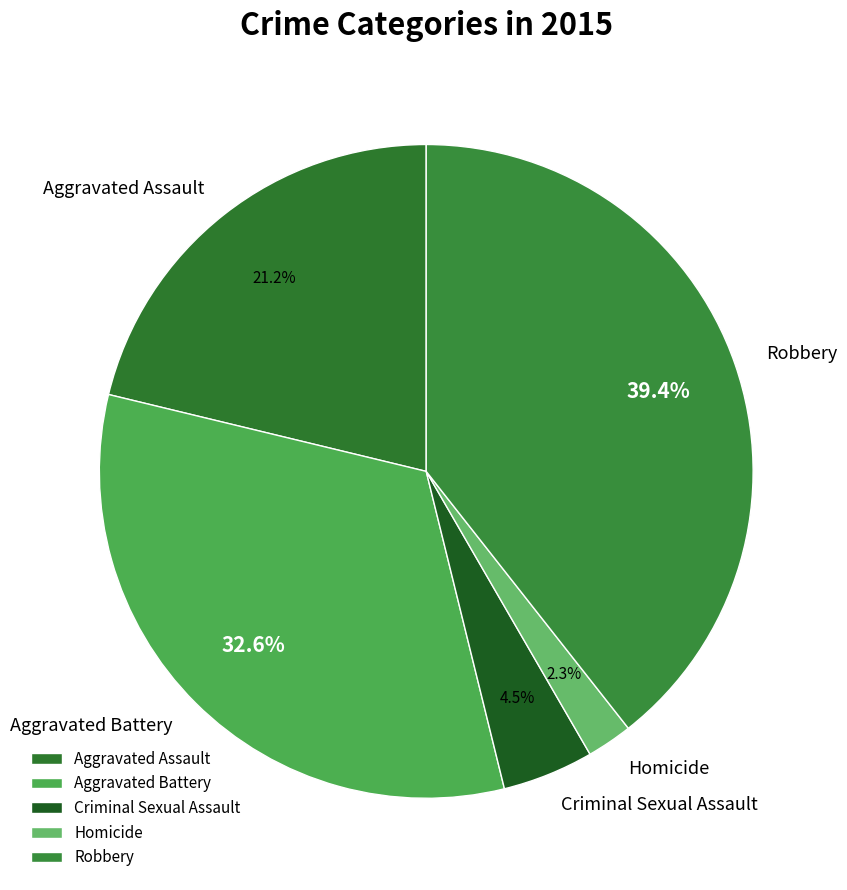

Which has a higher value, Aggravated Assault or Aggravated Battery?

Aggravated Battery